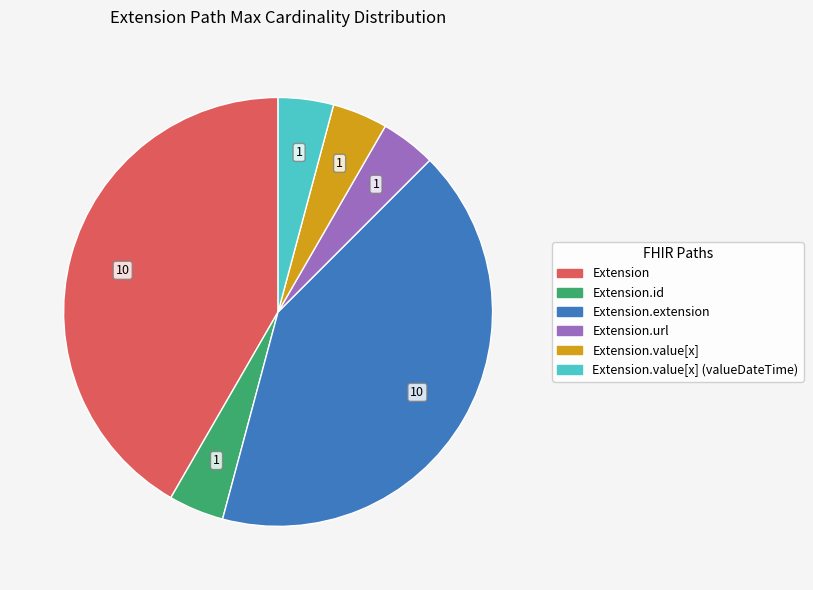

How many segments does this pie chart have?

6